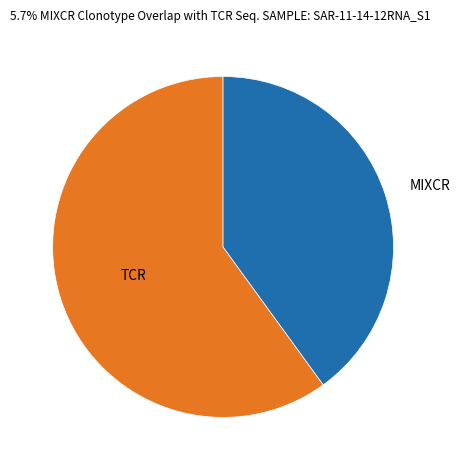

Does any single category account for the majority?

Yes